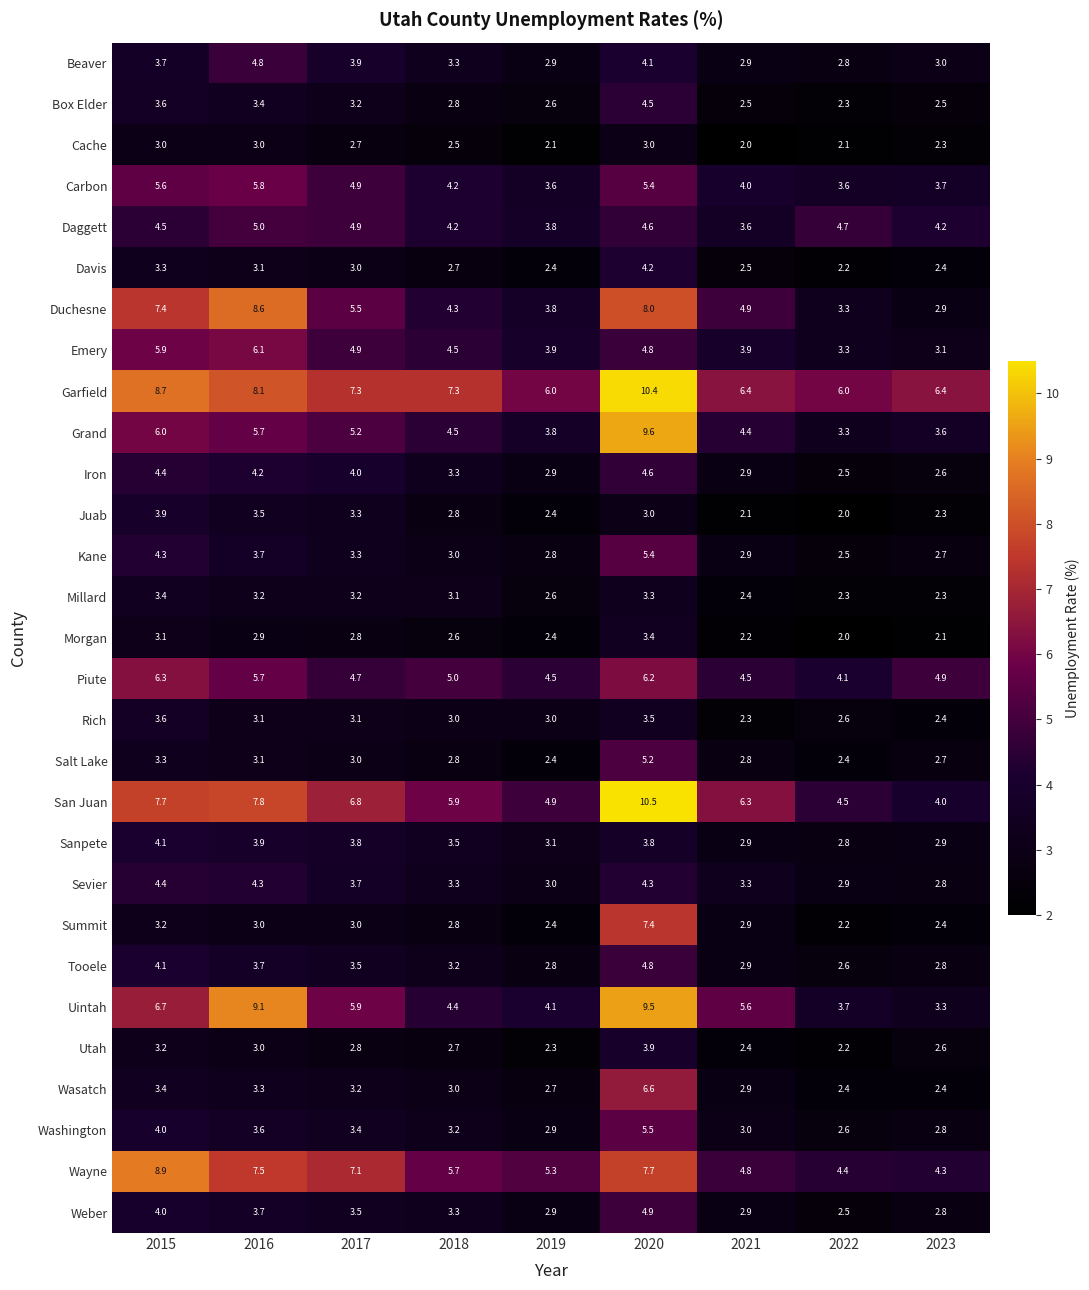

What is the greatest value displayed?

10.5